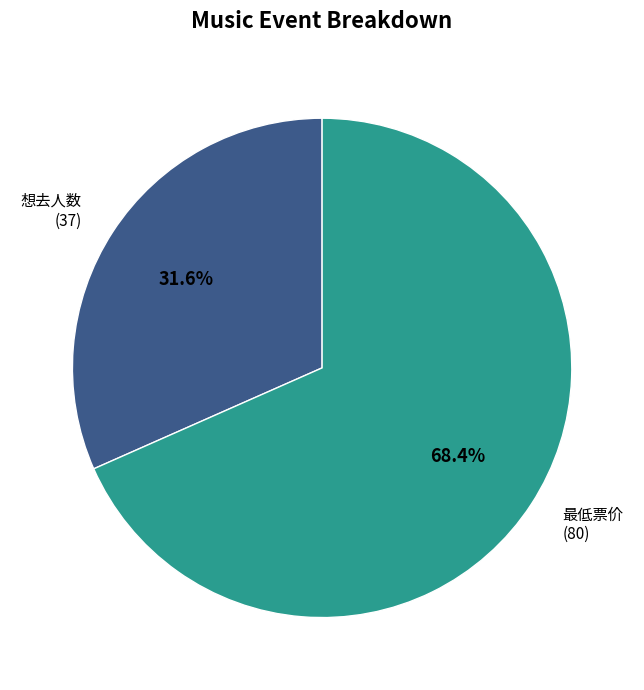

Between 想去人数 and 最低票价, which is larger?

最低票价